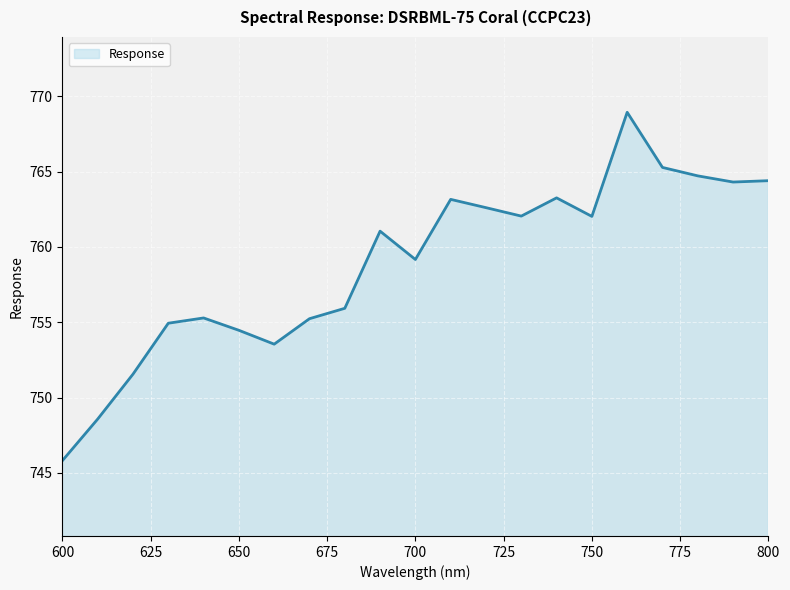

What is the difference between the maximum and minimum values?

23.1